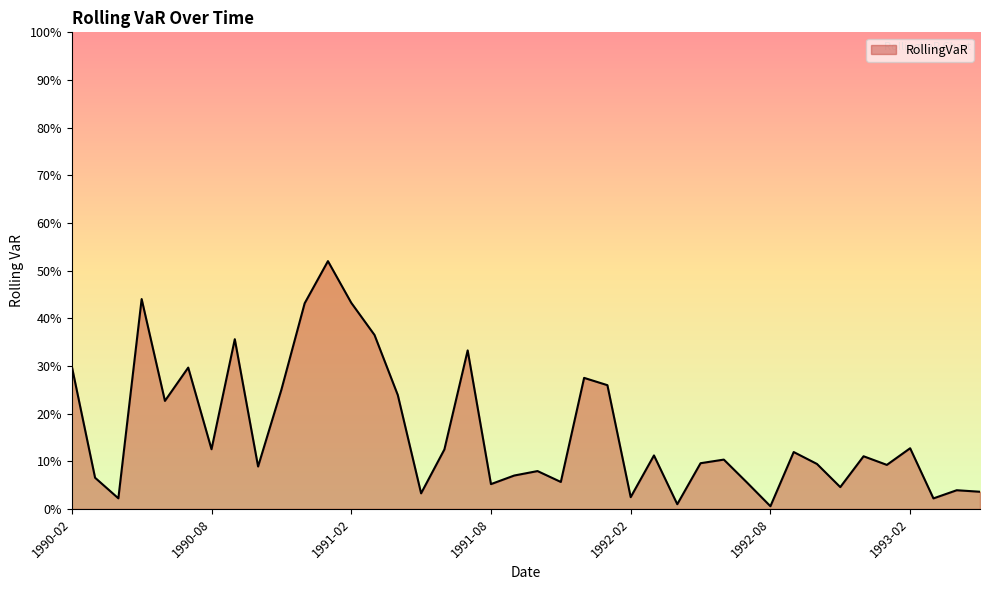

What is the greatest value displayed?

0.5